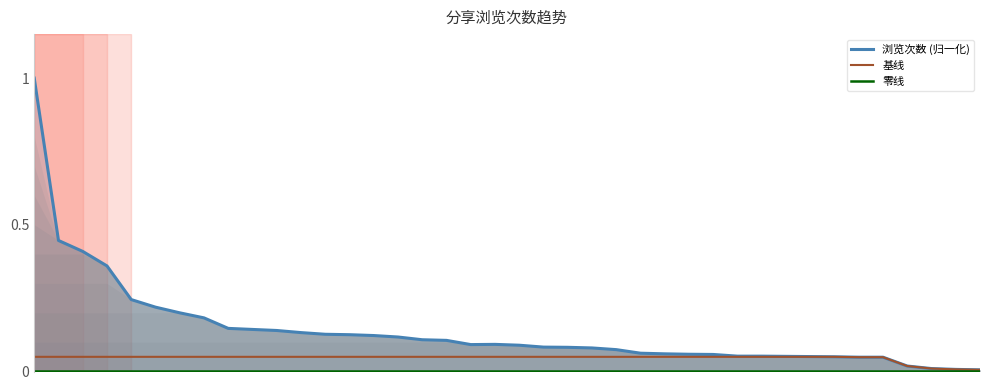

What is the sum of all 零线 values?

0.1